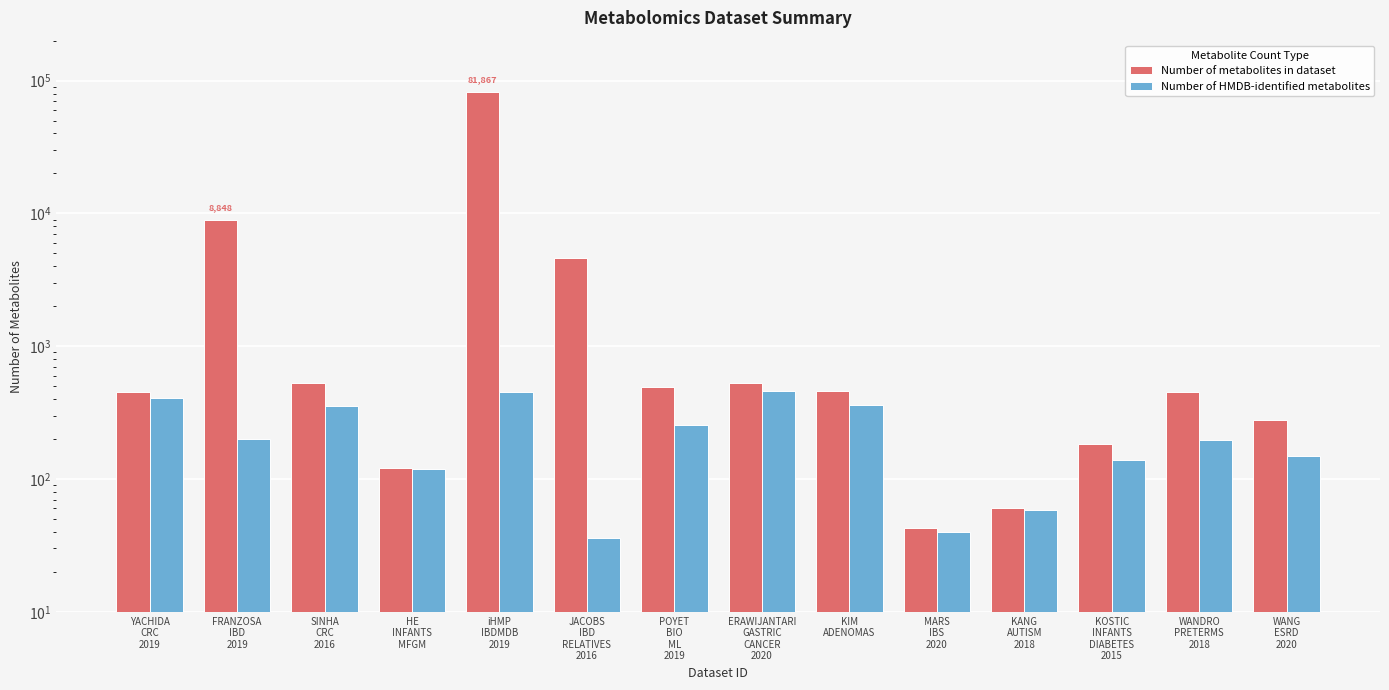

What is the sum of all Number of metabolites in dataset values?

98933